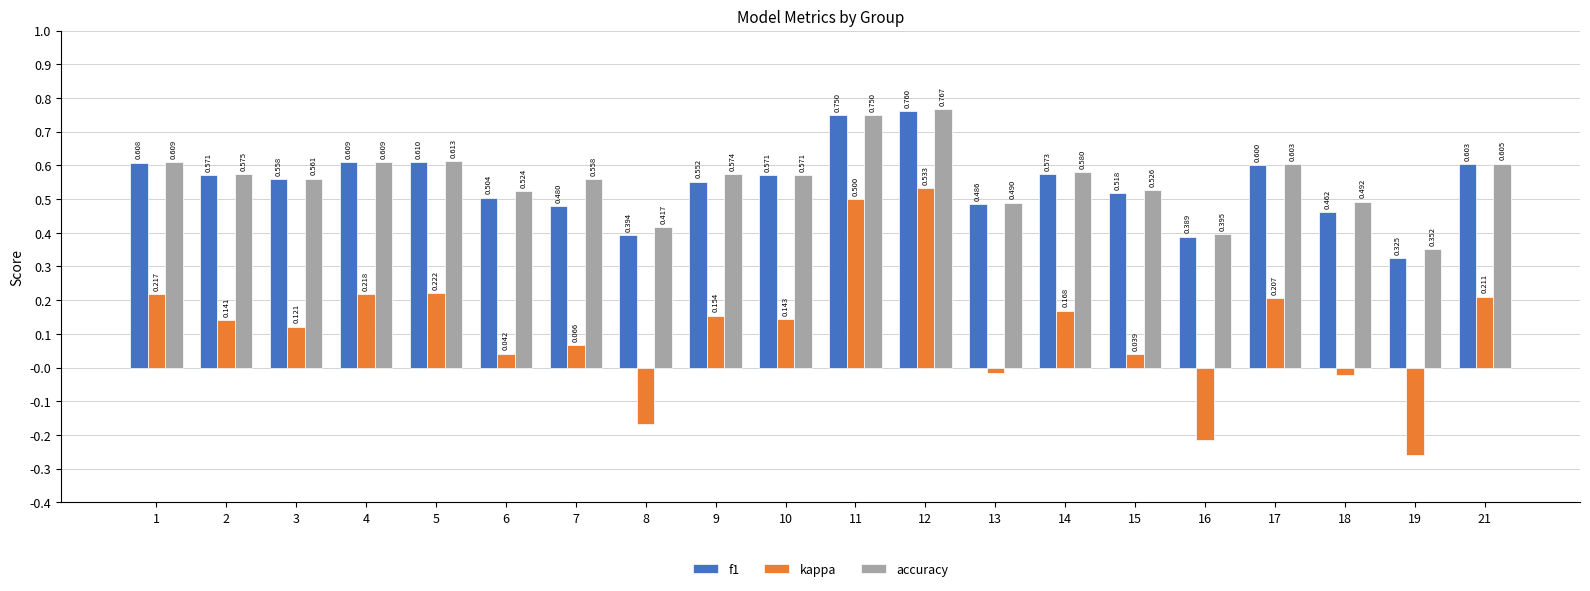

How many accuracy values are between 0 and 1?

20